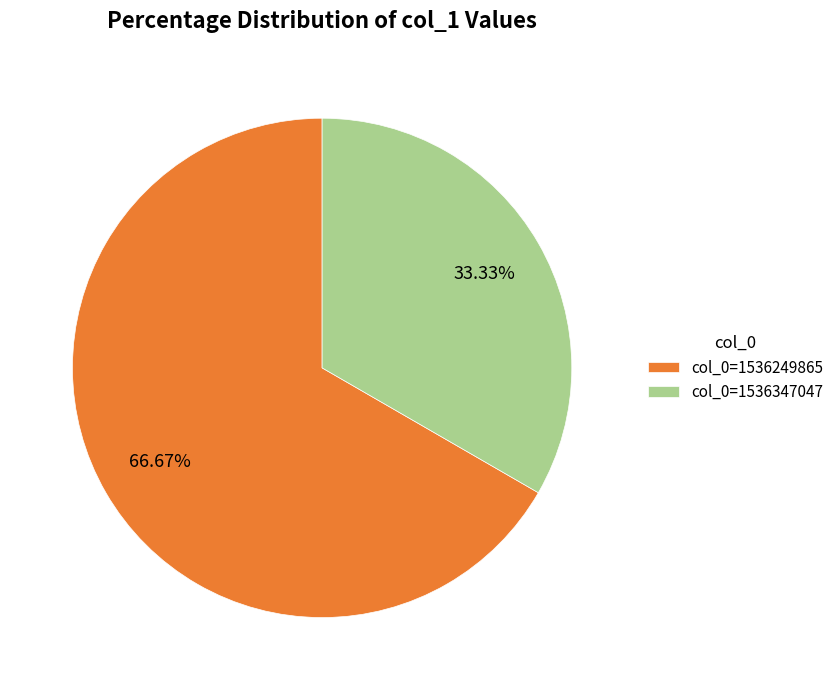

Which slice represents more than half of the pie?

col_0=1536249865